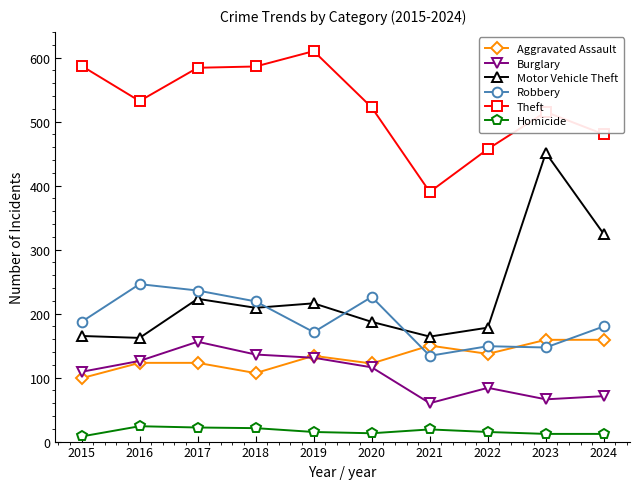

What is the total value across all series at 2023?

1350